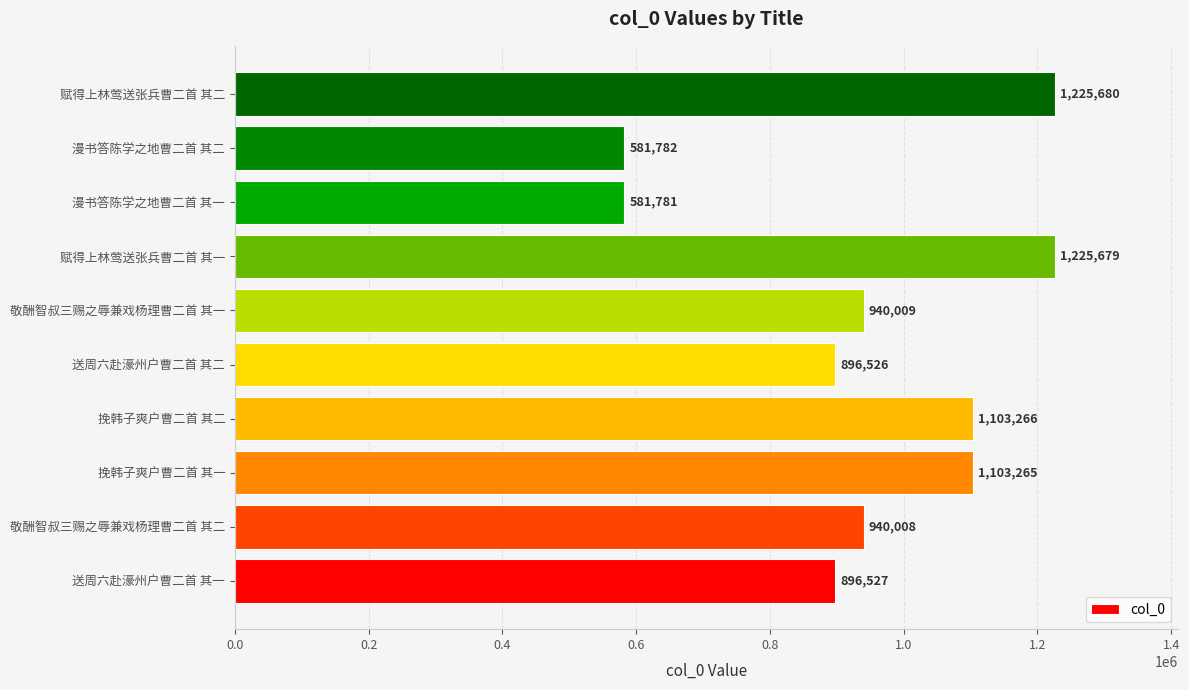

The value at 送周六赴濠州户曹二首 其一 is 896527. True or false?

True